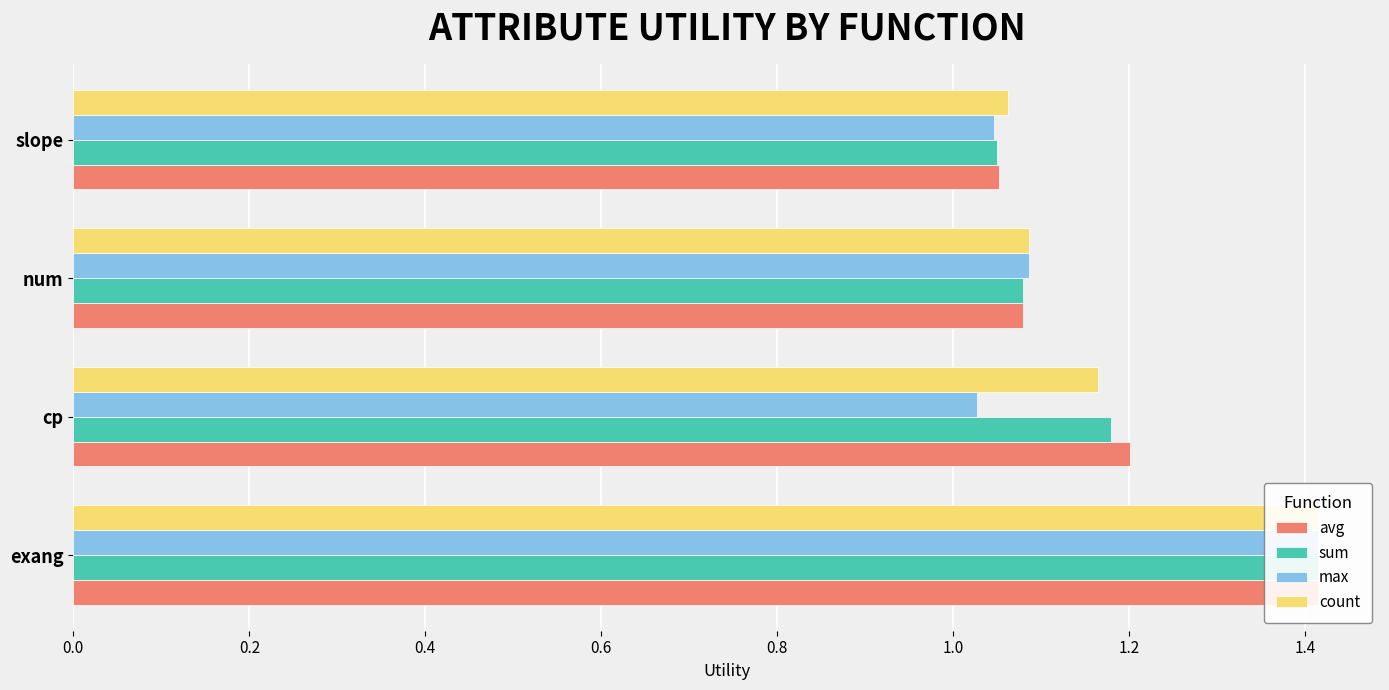

At how many categories does at least one series exceed 1?

4